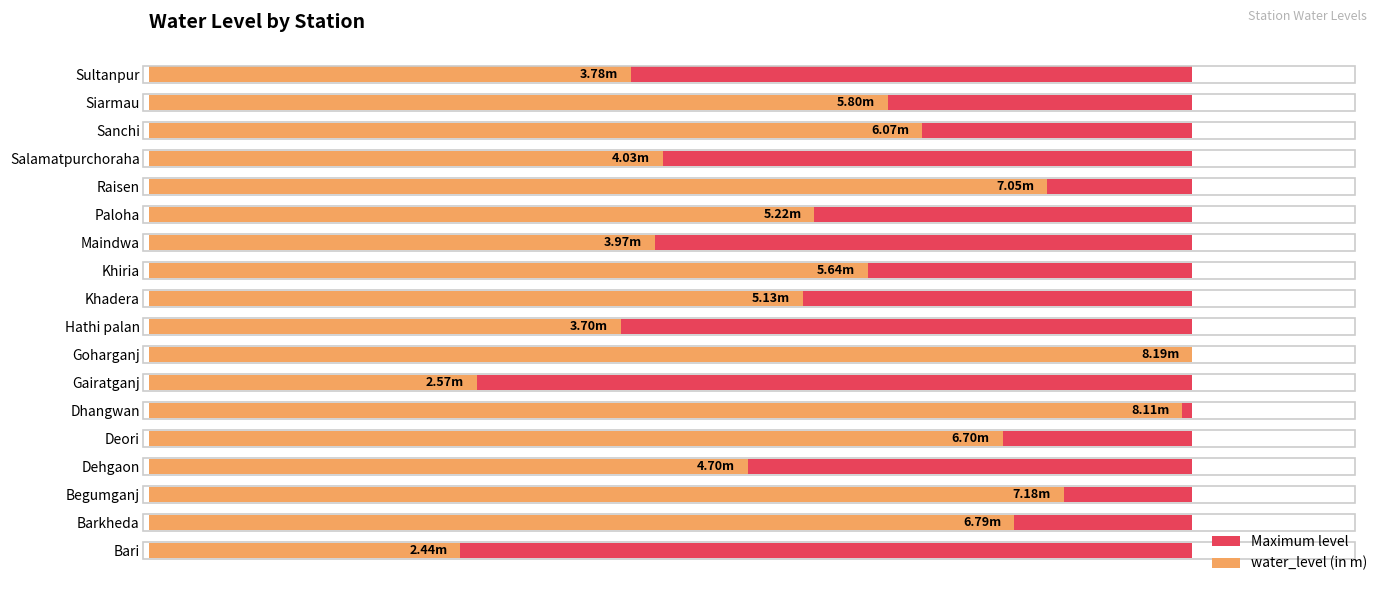

What are all the series names shown in the legend?

Maximum level, water_level (in m)